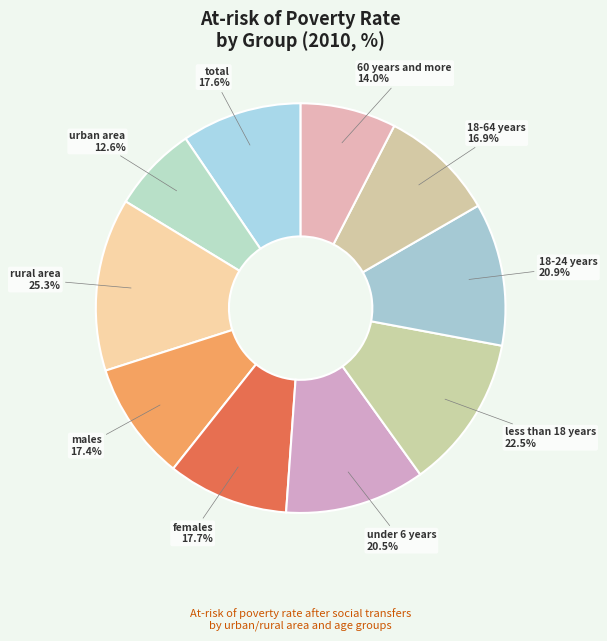

Does any single category account for the majority?

No